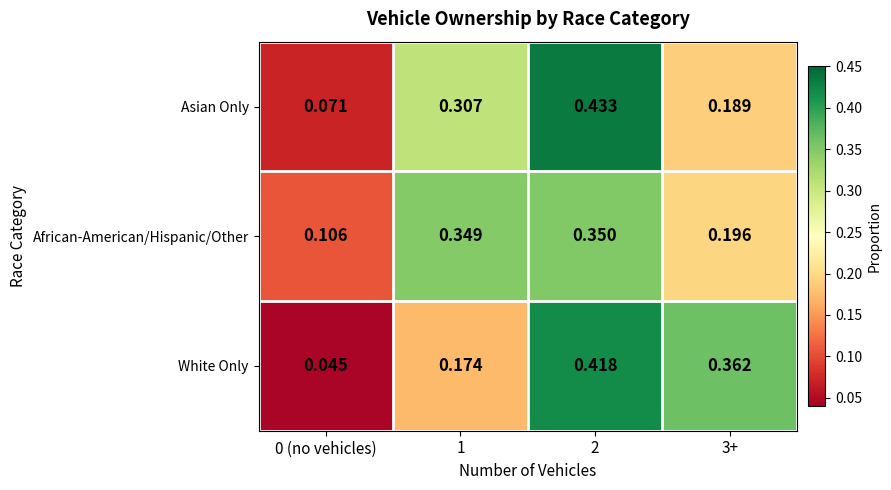

At how many categories does at least one series exceed 0?

4